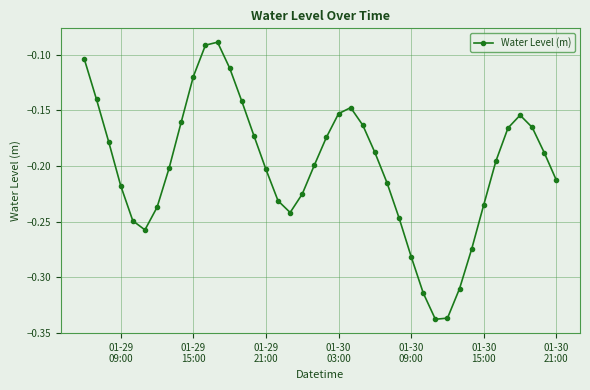

What is the sum of all values?

-8.0